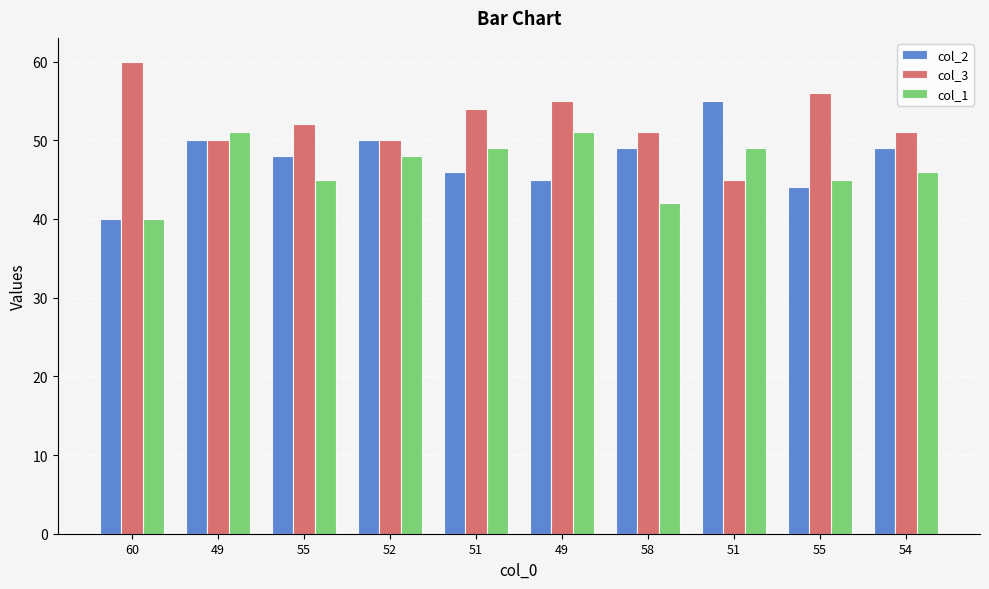

What are all the series names shown in the legend?

col_2, col_3, col_1